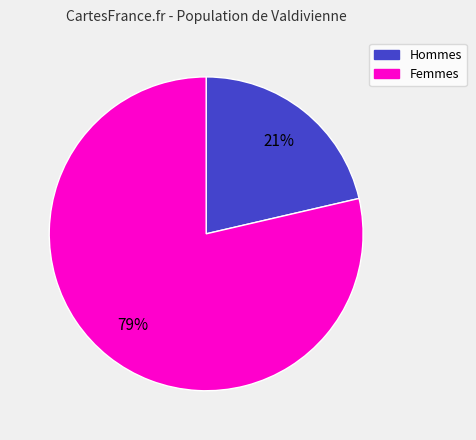

To the nearest percent, what is the average slice percentage?

50%